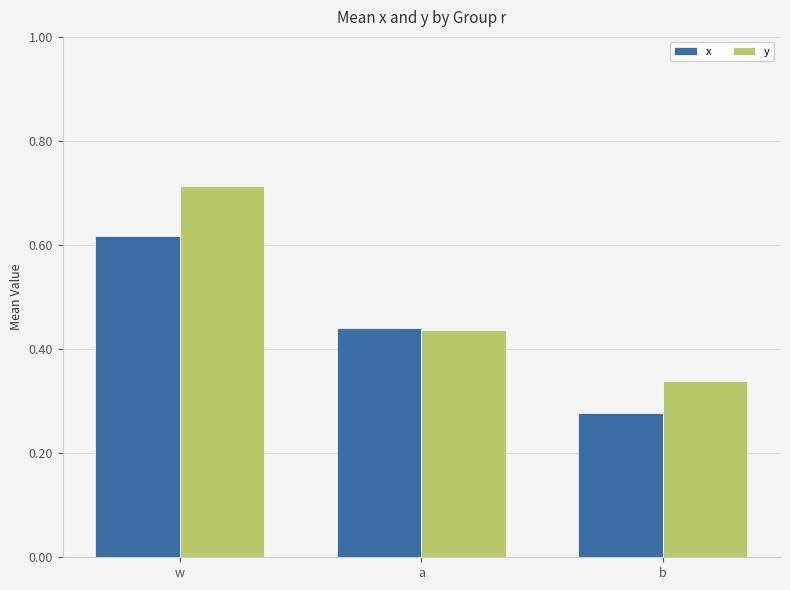

Count the x values in the range 0 to 1.

3